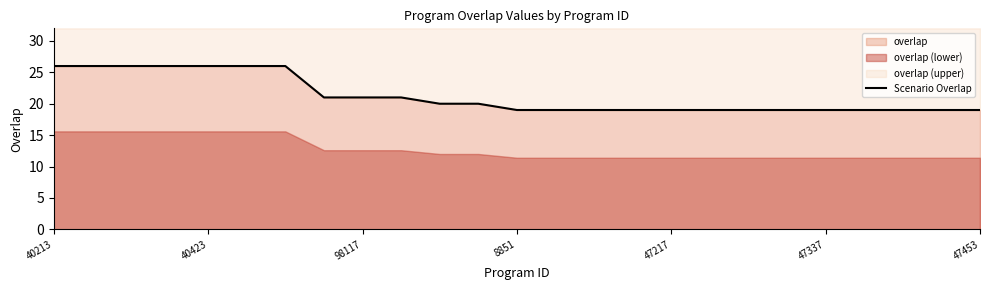

True or false: the data has more than 1 interior local peaks.

False